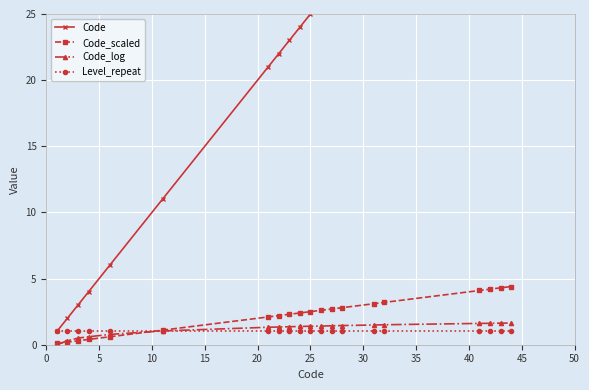

At how many categories does at least one series exceed 1?

19